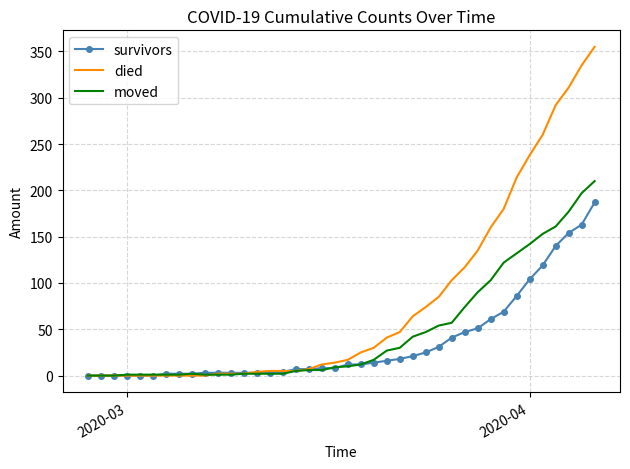

What is the sum of all died values?

3141